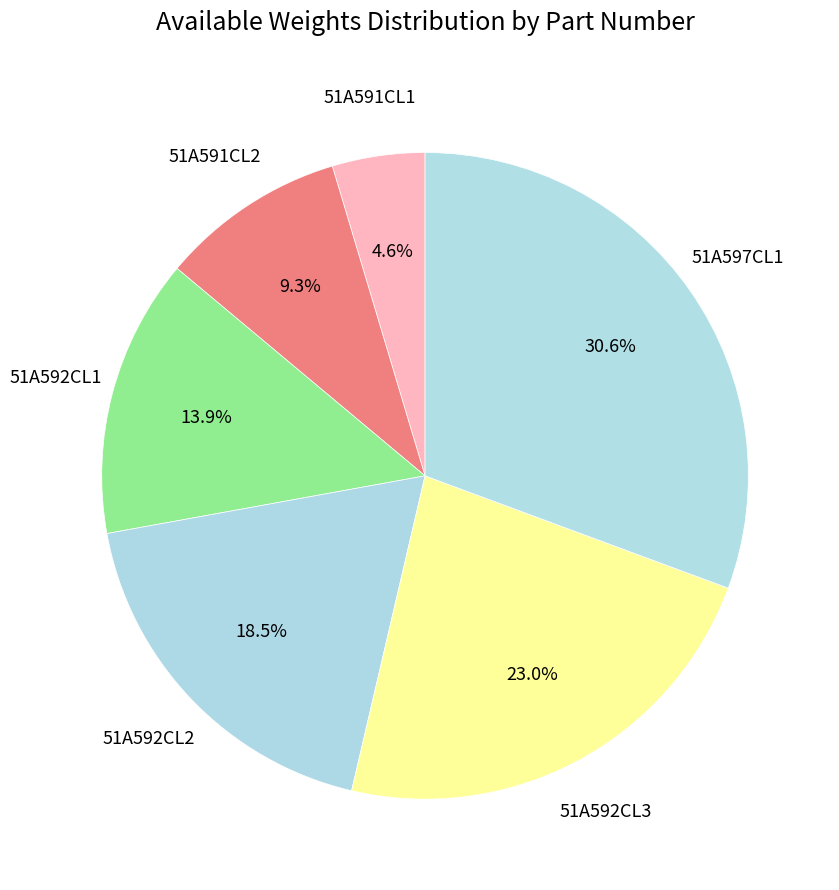

Does 51A591CL2 account for over 50% of the chart?

No